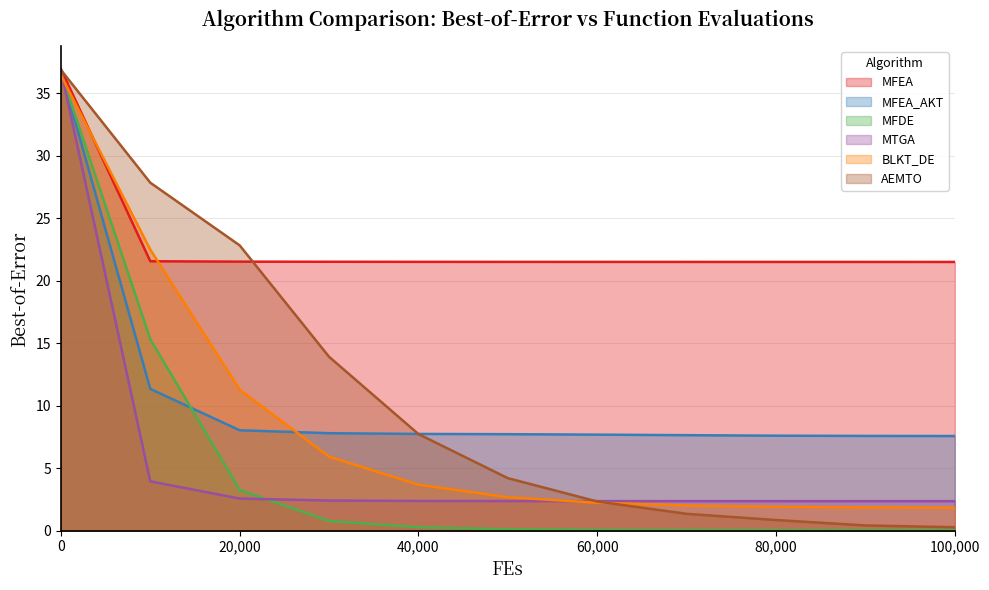

What is the difference between the highest and lowest values at 40,000?

21.2